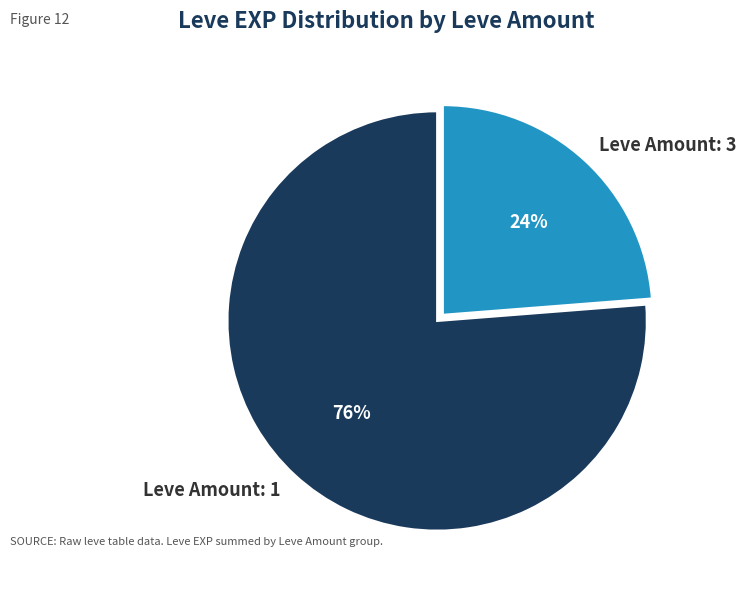

To the nearest percent, what percentage of the pie is Leve Amount: 3?

24%